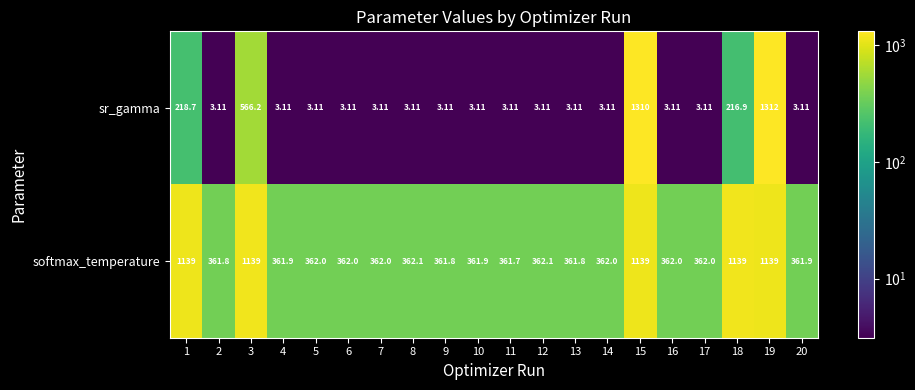

At 8, list the series in order from largest to smallest.

softmax_temperature, sr_gamma